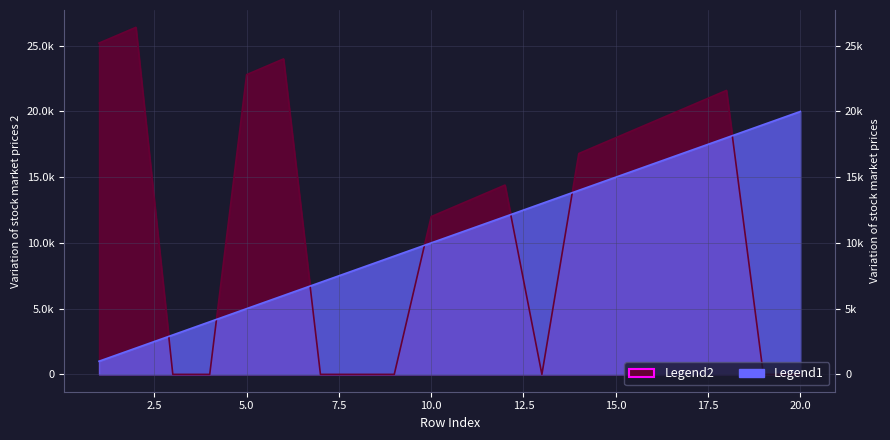

What is the difference between the Legend2 values at 19 and 6?

24000